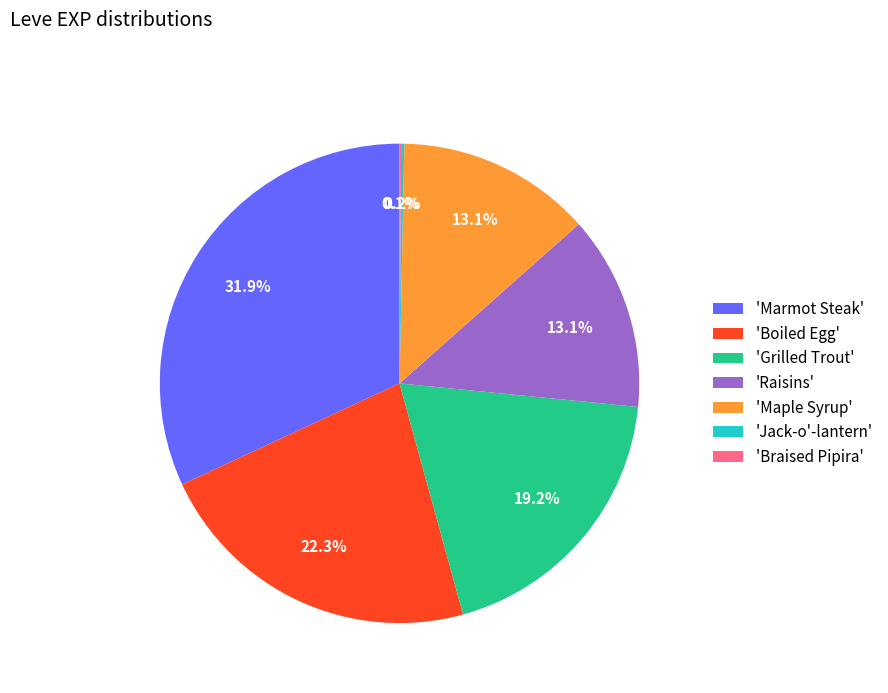

What percentage do 'Raisins' and 'Grilled Trout' together represent?

32.3%